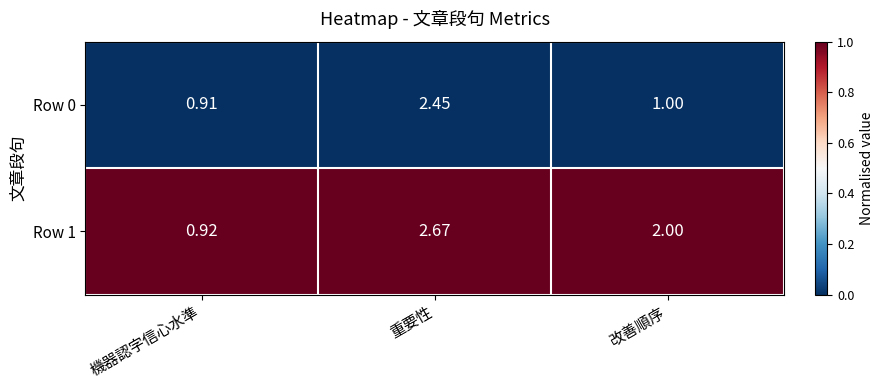

At which category is the sum across all series the highest?

重要性